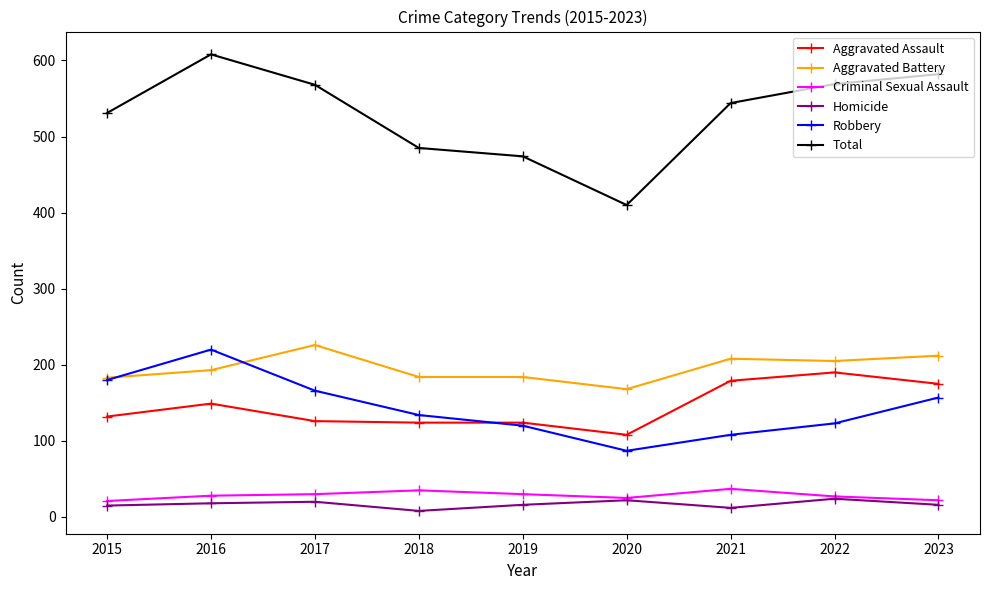

What is the value of the Homicide point at the 9th from the left?

16